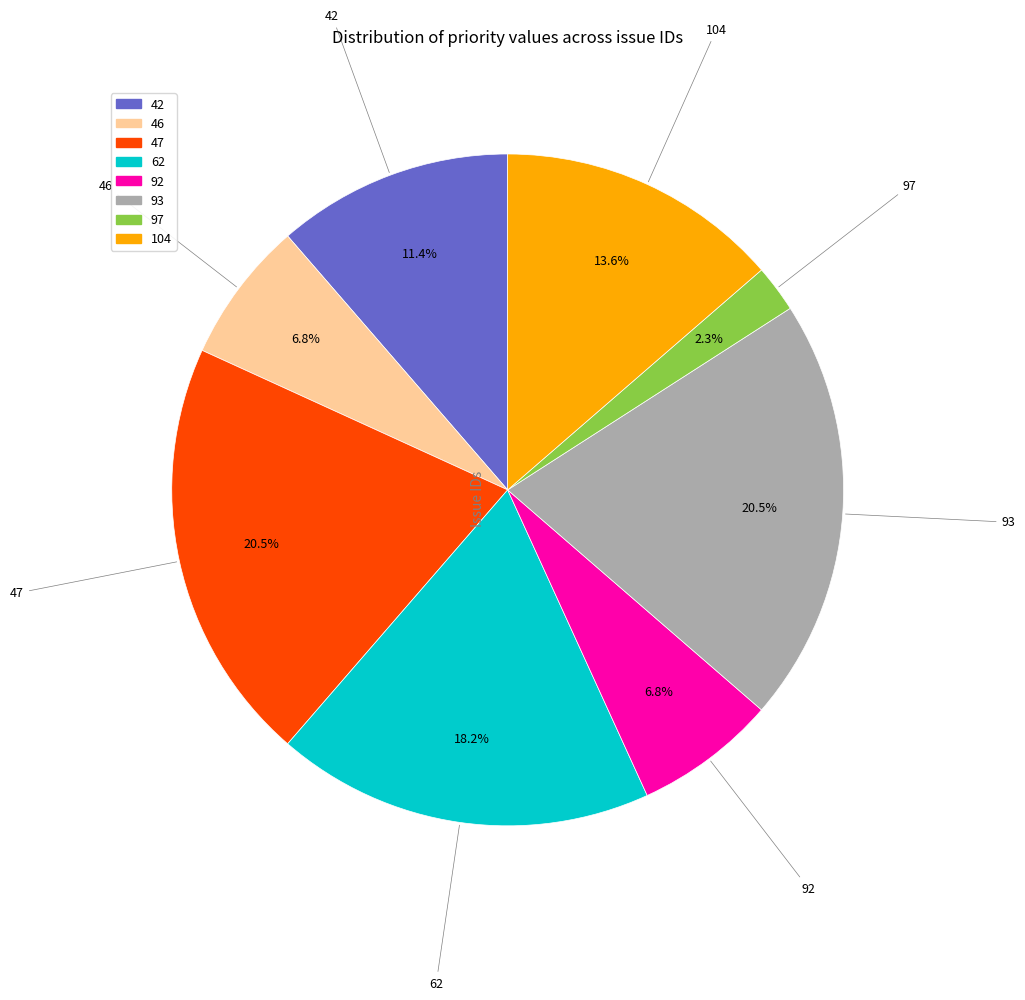

What portion of the pie excludes 62?

81.8%